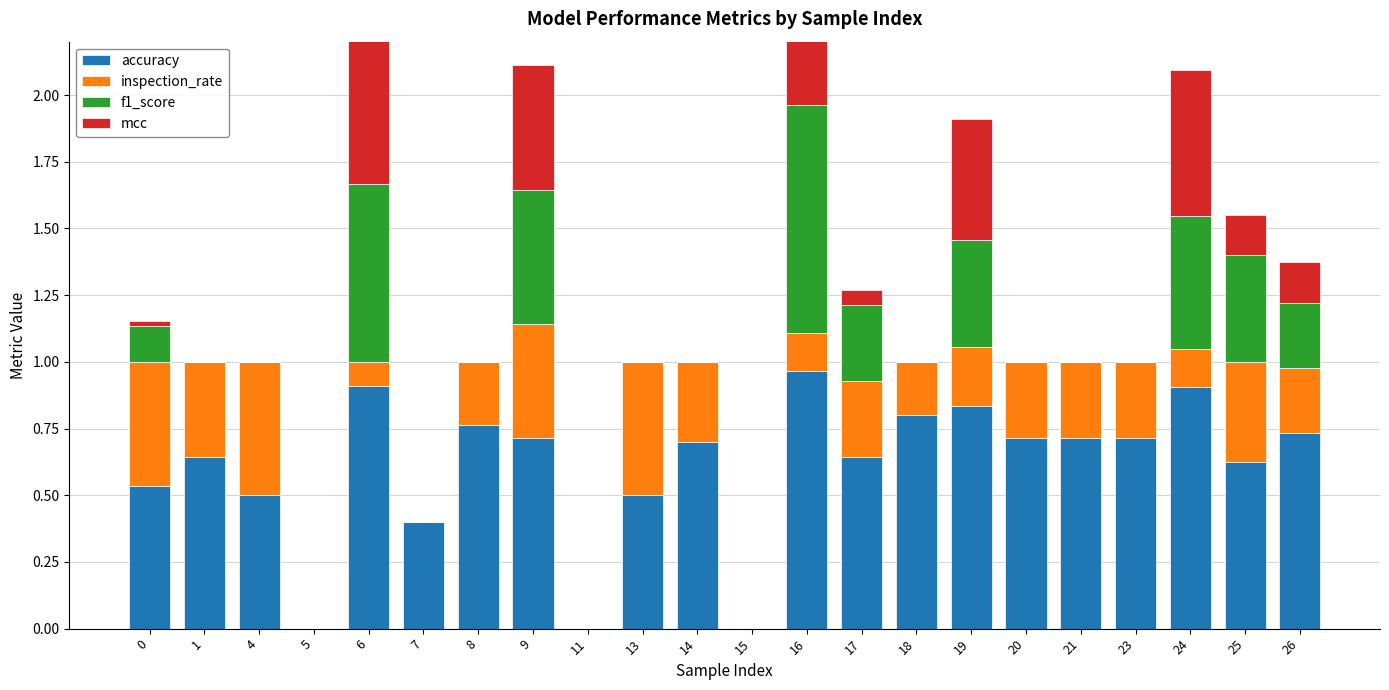

At which category is the sum across all series the highest?

16